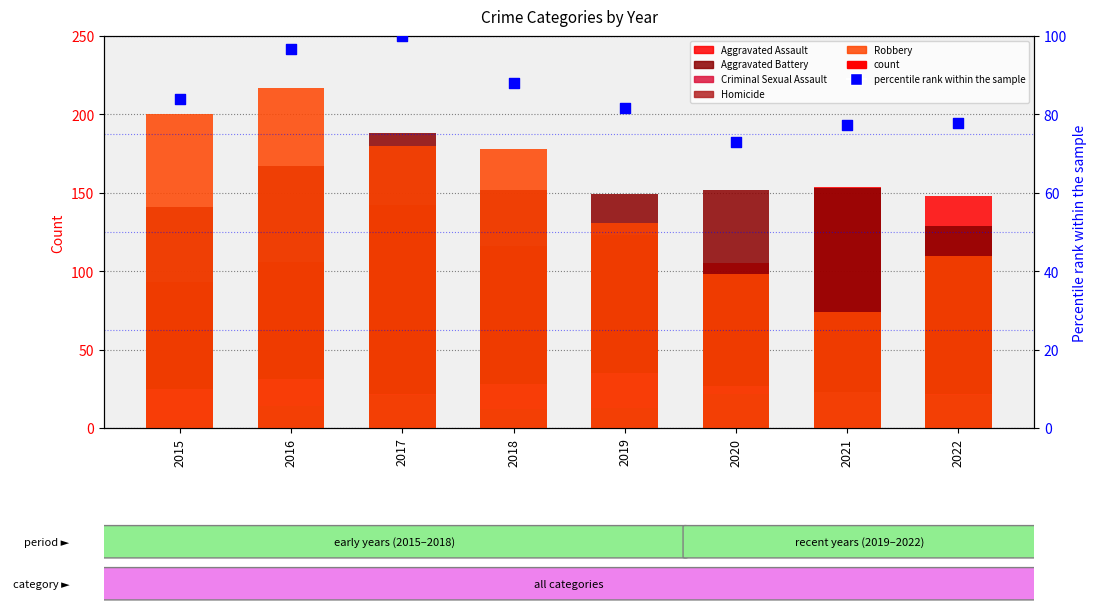

What is the total value across all series at 2019?

532.6